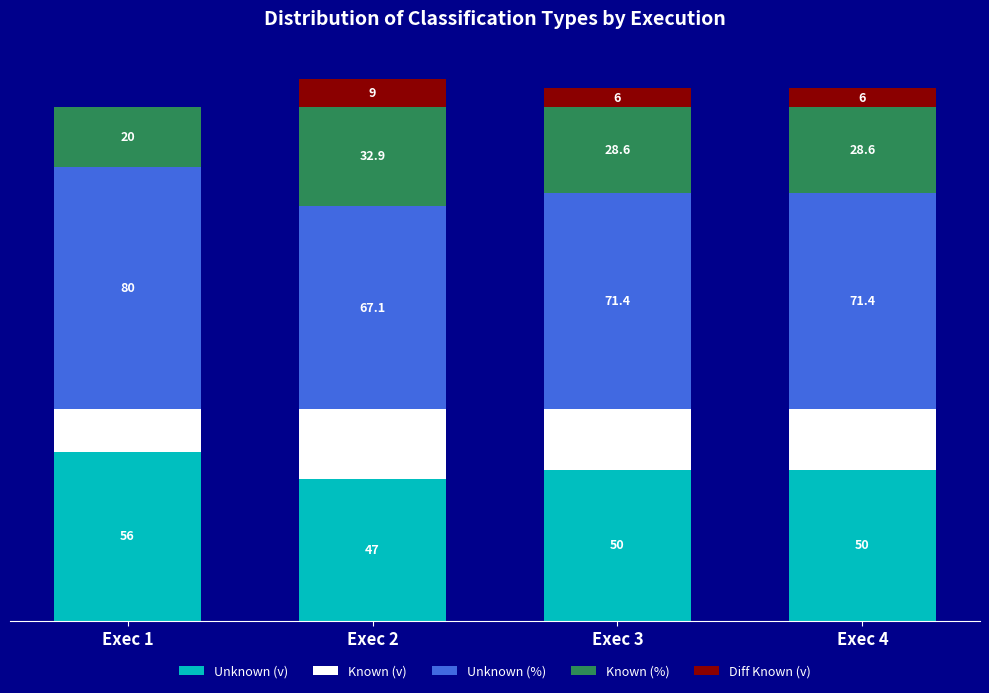

Are the bars horizontal?

No